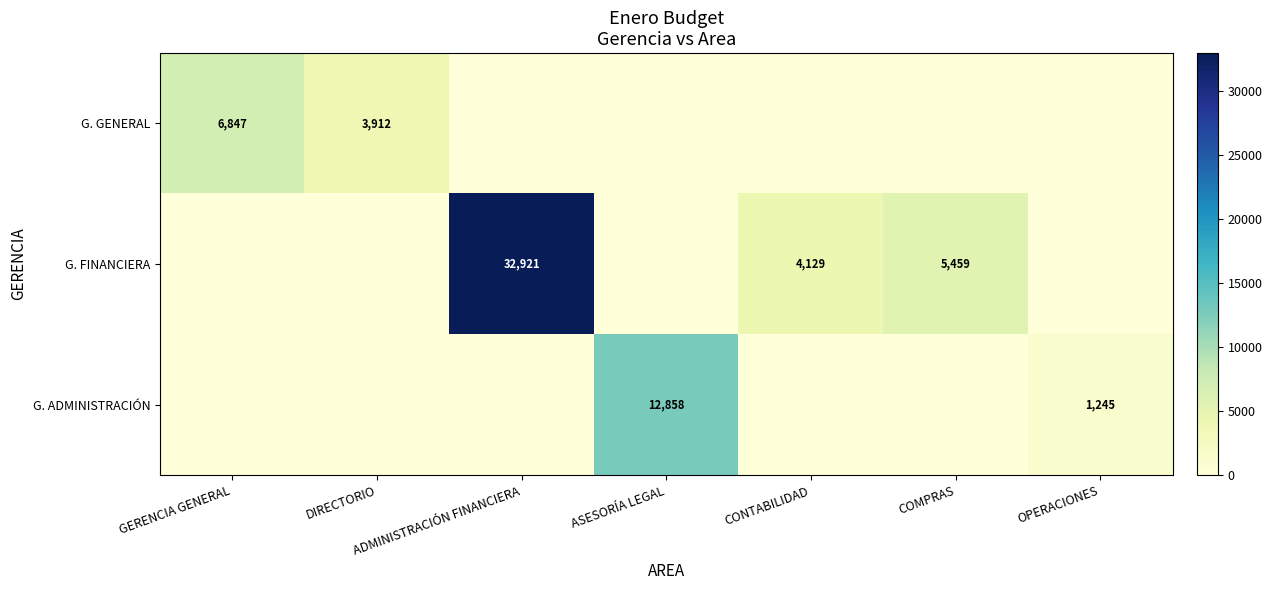

How many data points in G. FINANCIERA are above 0?

3